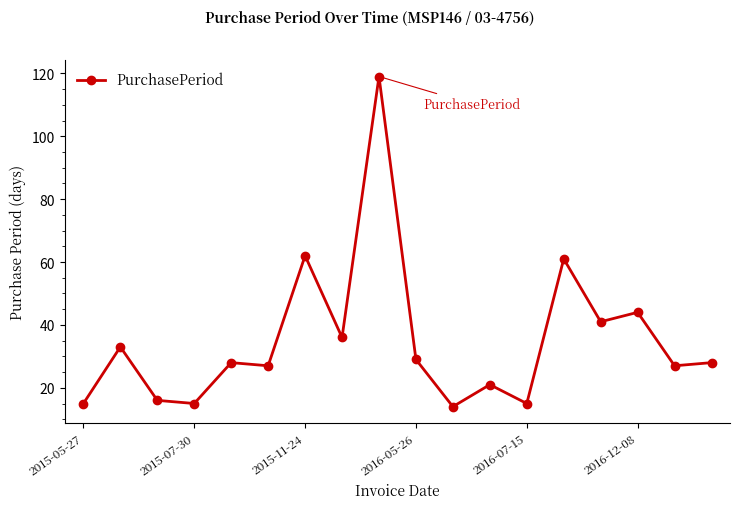

Reading left to right, transcribe all the data shown in this chart.

15	33	16	15	28	27	62	36	119	29	14	21	15	61	41	44	27	28